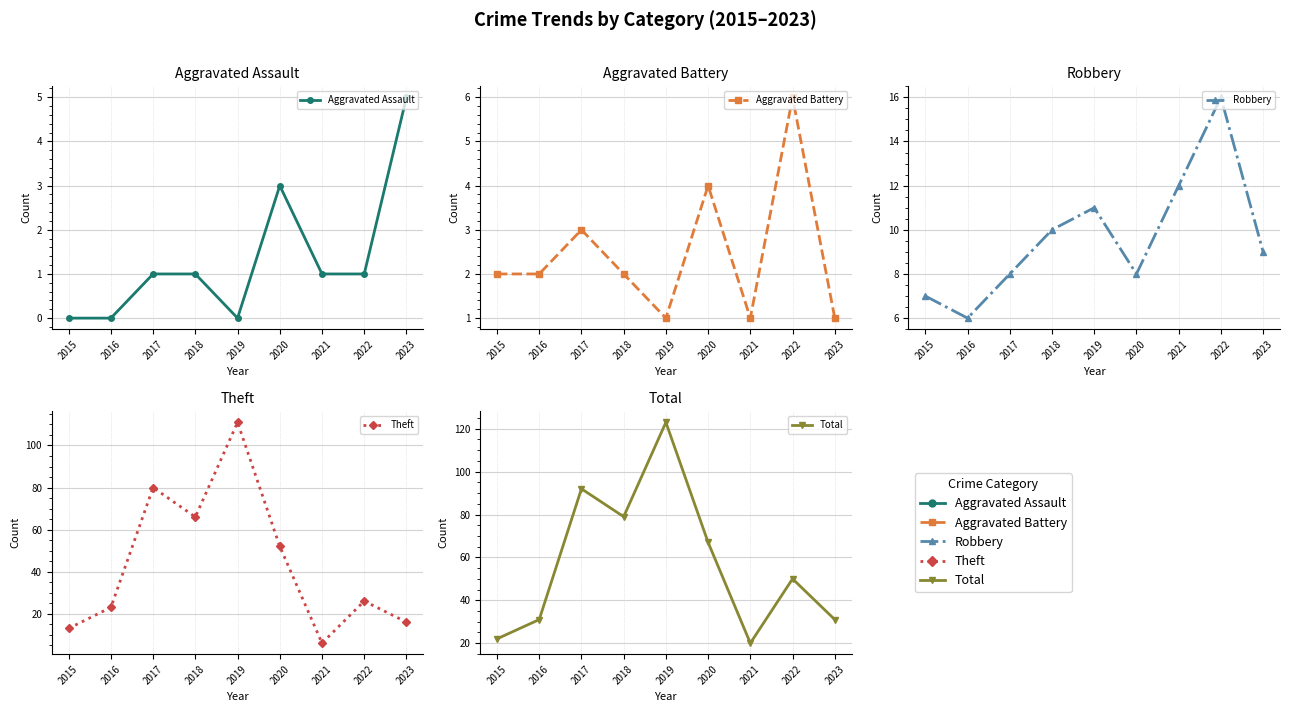

Reading left to right, extract all data points from this chart.

Aggravated Assault: 2015=0	2016=0	2017=1	2018=1	2019=0	2020=3	2021=1	2022=1	2023=5
Aggravated Battery: 2015=2	2016=2	2017=3	2018=2	2019=1	2020=4	2021=1	2022=6	2023=1
Robbery: 2015=7	2016=6	2017=8	2018=10	2019=11	2020=8	2021=12	2022=16	2023=9
Theft: 2015=13	2016=23	2017=80	2018=66	2019=111	2020=52	2021=6	2022=26	2023=16
Total: 2015=22	2016=31	2017=92	2018=79	2019=123	2020=67	2021=20	2022=50	2023=31